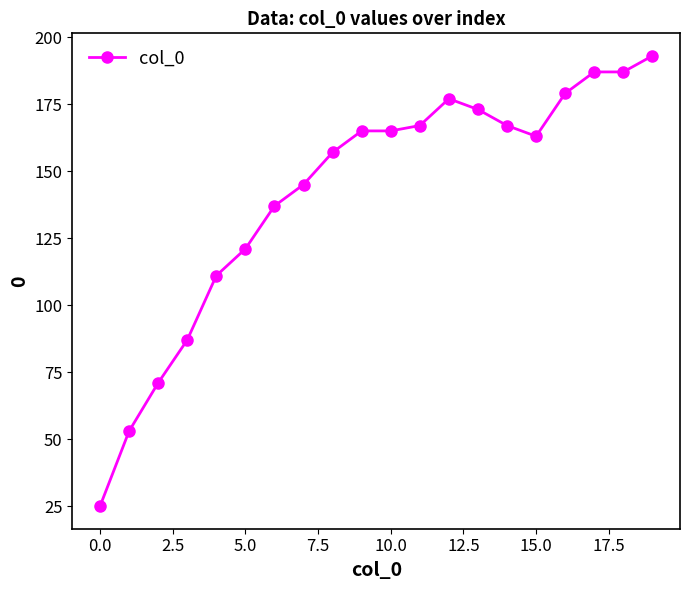

What is the sum of all values?

2830